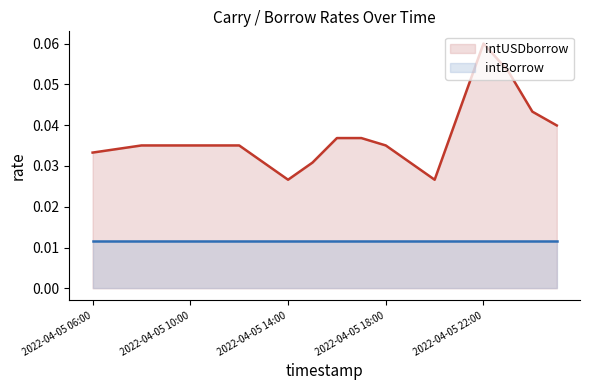

What is the label of the 11th point from the right?

2022-04-05 15:00